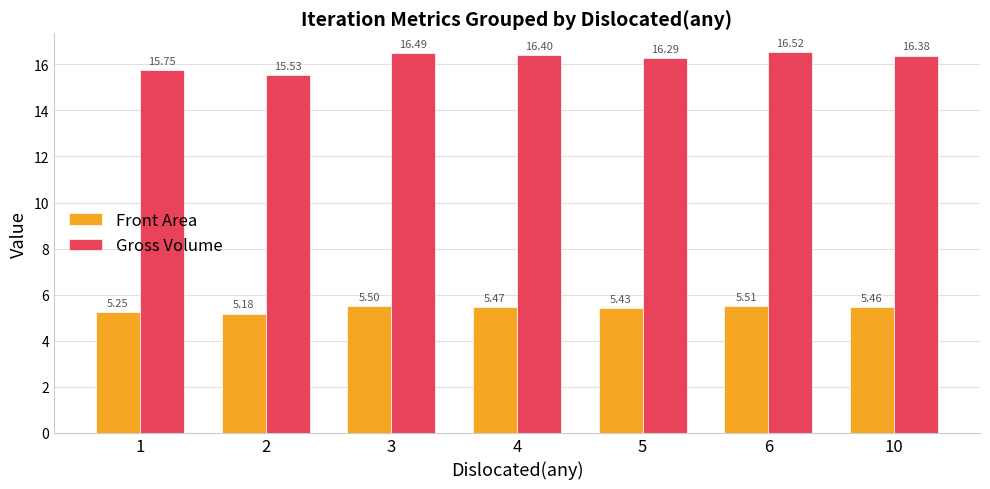

Rank the series by their maximum value, from highest to lowest.

Gross Volume, Front Area